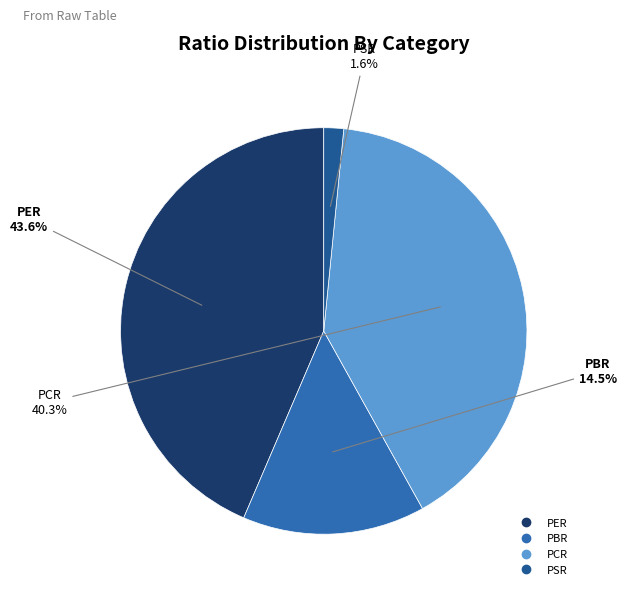

What percentage do PBR and PER together represent?

58.1%